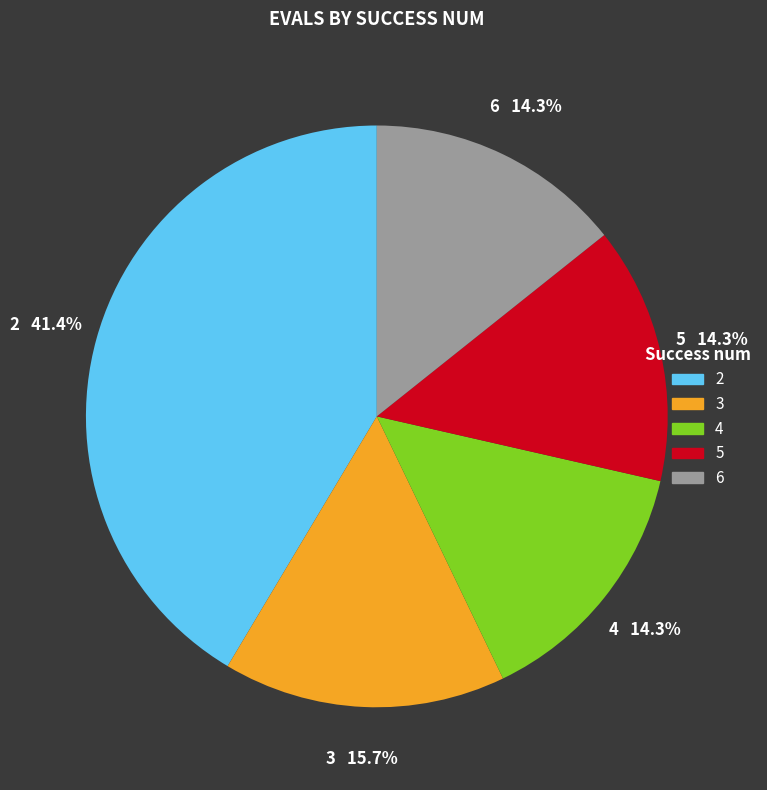

Between 6 and 3, which is larger?

3